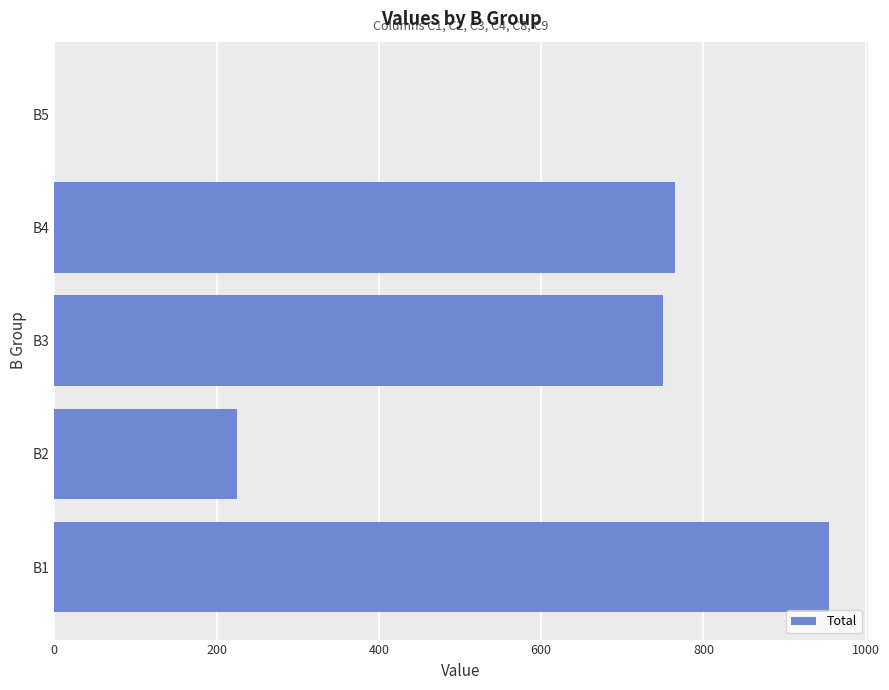

The value at B5 is 0. True or false?

True